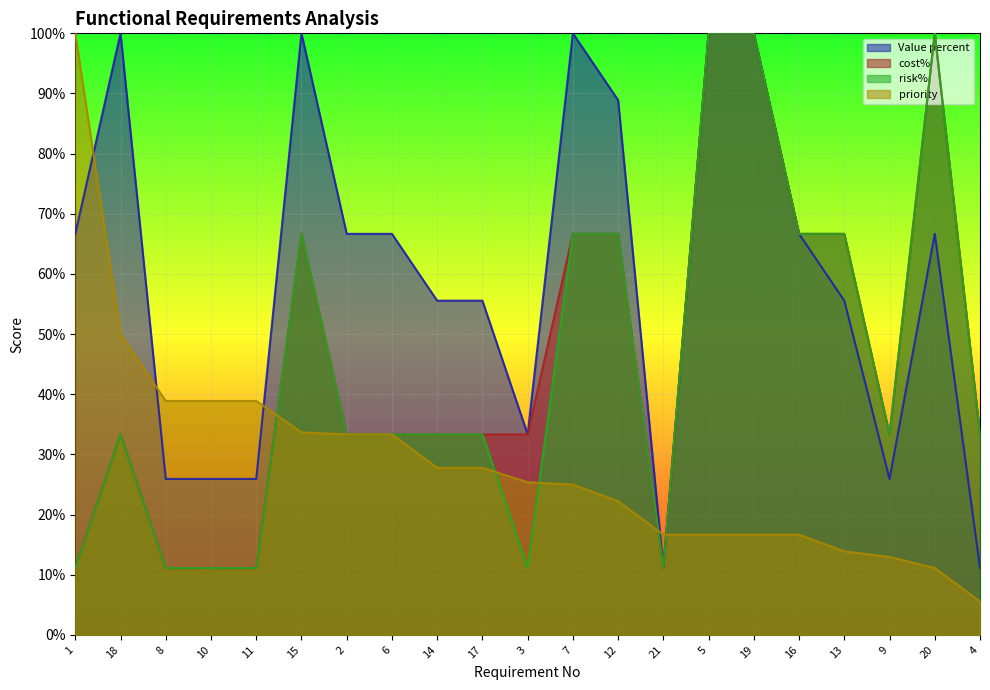

At which label does cost% reach its peak?

5